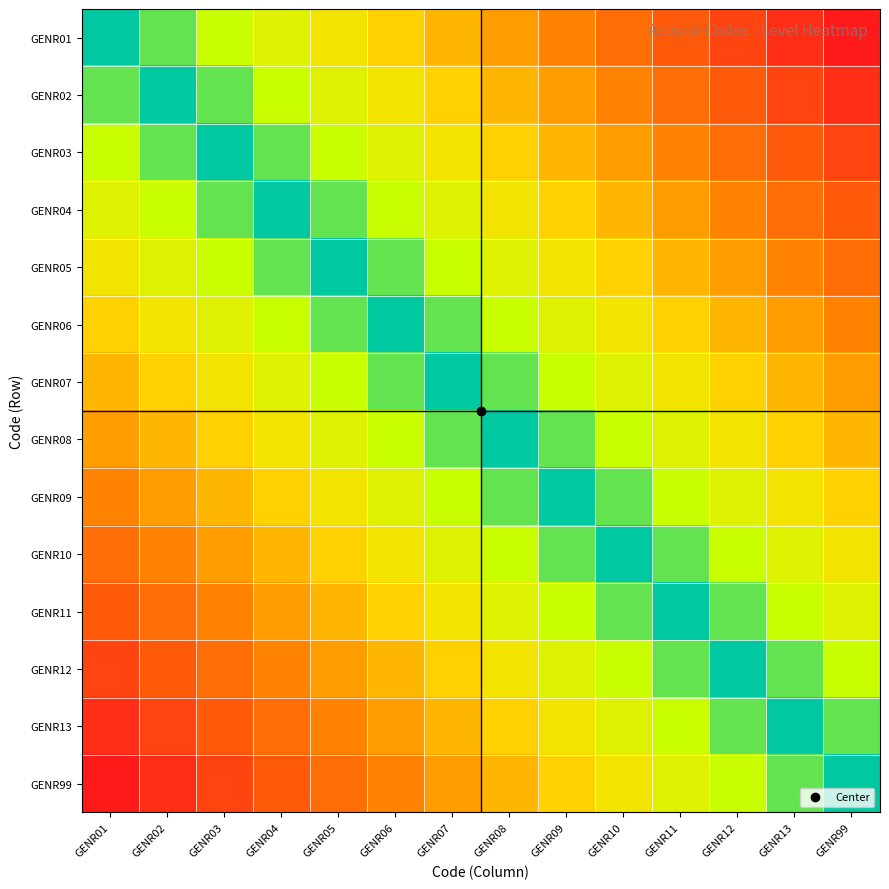

Reading right to left, extract all data points from this chart.

GENR01: GENR99=1.0	GENR13=0.9	GENR12=0.8	GENR11=0.8	GENR10=0.7	GENR09=0.6	GENR08=0.5	GENR07=0.5	GENR06=0.4	GENR05=0.3	GENR04=0.2	GENR03=0.2	GENR02=0.1	GENR01=0.0
GENR02: GENR99=0.9	GENR13=0.8	GENR12=0.8	GENR11=0.7	GENR10=0.6	GENR09=0.5	GENR08=0.5	GENR07=0.4	GENR06=0.3	GENR05=0.2	GENR04=0.2	GENR03=0.1	GENR02=0.0	GENR01=0.1
GENR03: GENR99=0.8	GENR13=0.8	GENR12=0.7	GENR11=0.6	GENR10=0.5	GENR09=0.5	GENR08=0.4	GENR07=0.3	GENR06=0.2	GENR05=0.2	GENR04=0.1	GENR03=0.0	GENR02=0.1	GENR01=0.2
GENR04: GENR99=0.8	GENR13=0.7	GENR12=0.6	GENR11=0.5	GENR10=0.5	GENR09=0.4	GENR08=0.3	GENR07=0.2	GENR06=0.2	GENR05=0.1	GENR04=0.0	GENR03=0.1	GENR02=0.2	GENR01=0.2
GENR05: GENR99=0.7	GENR13=0.6	GENR12=0.5	GENR11=0.5	GENR10=0.4	GENR09=0.3	GENR08=0.2	GENR07=0.2	GENR06=0.1	GENR05=0.0	GENR04=0.1	GENR03=0.2	GENR02=0.2	GENR01=0.3
GENR06: GENR99=0.6	GENR13=0.5	GENR12=0.5	GENR11=0.4	GENR10=0.3	GENR09=0.2	GENR08=0.2	GENR07=0.1	GENR06=0.0	GENR05=0.1	GENR04=0.2	GENR03=0.2	GENR02=0.3	GENR01=0.4
GENR07: GENR99=0.5	GENR13=0.5	GENR12=0.4	GENR11=0.3	GENR10=0.2	GENR09=0.2	GENR08=0.1	GENR07=0.0	GENR06=0.1	GENR05=0.2	GENR04=0.2	GENR03=0.3	GENR02=0.4	GENR01=0.5
GENR08: GENR99=0.5	GENR13=0.4	GENR12=0.3	GENR11=0.2	GENR10=0.2	GENR09=0.1	GENR08=0.0	GENR07=0.1	GENR06=0.2	GENR05=0.2	GENR04=0.3	GENR03=0.4	GENR02=0.5	GENR01=0.5
GENR09: GENR99=0.4	GENR13=0.3	GENR12=0.2	GENR11=0.2	GENR10=0.1	GENR09=0.0	GENR08=0.1	GENR07=0.2	GENR06=0.2	GENR05=0.3	GENR04=0.4	GENR03=0.5	GENR02=0.5	GENR01=0.6
GENR10: GENR99=0.3	GENR13=0.2	GENR12=0.2	GENR11=0.1	GENR10=0.0	GENR09=0.1	GENR08=0.2	GENR07=0.2	GENR06=0.3	GENR05=0.4	GENR04=0.5	GENR03=0.5	GENR02=0.6	GENR01=0.7
GENR11: GENR99=0.2	GENR13=0.2	GENR12=0.1	GENR11=0.0	GENR10=0.1	GENR09=0.2	GENR08=0.2	GENR07=0.3	GENR06=0.4	GENR05=0.5	GENR04=0.5	GENR03=0.6	GENR02=0.7	GENR01=0.8
GENR12: GENR99=0.2	GENR13=0.1	GENR12=0.0	GENR11=0.1	GENR10=0.2	GENR09=0.2	GENR08=0.3	GENR07=0.4	GENR06=0.5	GENR05=0.5	GENR04=0.6	GENR03=0.7	GENR02=0.8	GENR01=0.8
GENR13: GENR99=0.1	GENR13=0.0	GENR12=0.1	GENR11=0.2	GENR10=0.2	GENR09=0.3	GENR08=0.4	GENR07=0.5	GENR06=0.5	GENR05=0.6	GENR04=0.7	GENR03=0.8	GENR02=0.8	GENR01=0.9
GENR99: GENR99=0.0	GENR13=0.1	GENR12=0.2	GENR11=0.2	GENR10=0.3	GENR09=0.4	GENR08=0.5	GENR07=0.5	GENR06=0.6	GENR05=0.7	GENR04=0.8	GENR03=0.8	GENR02=0.9	GENR01=1.0